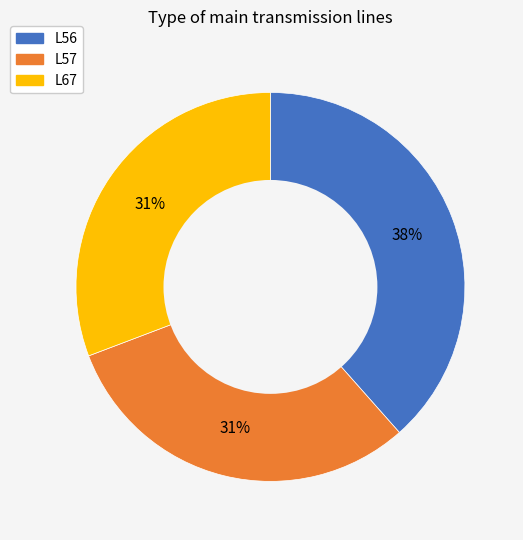

To the nearest percent, what portion does L57 represent?

31%